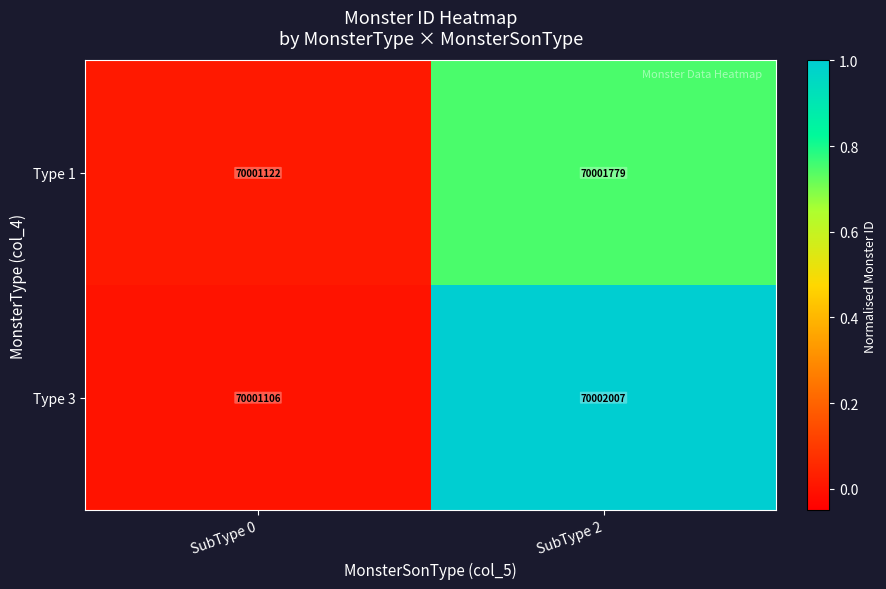

What is the minimum value shown in the chart?

70001106